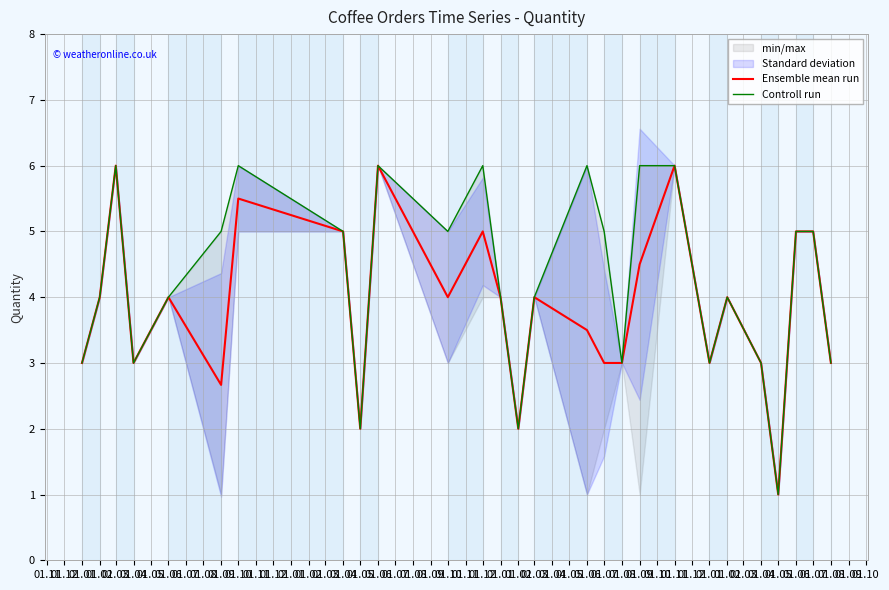

Which series has the largest total across all categories?

Controll run